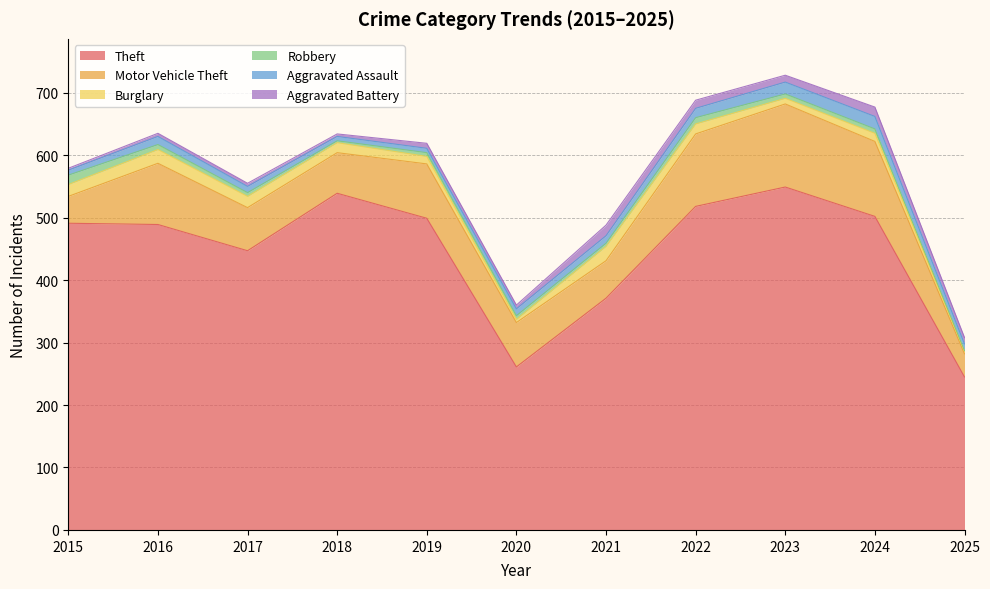

What is the total value across all series at 2022?

688